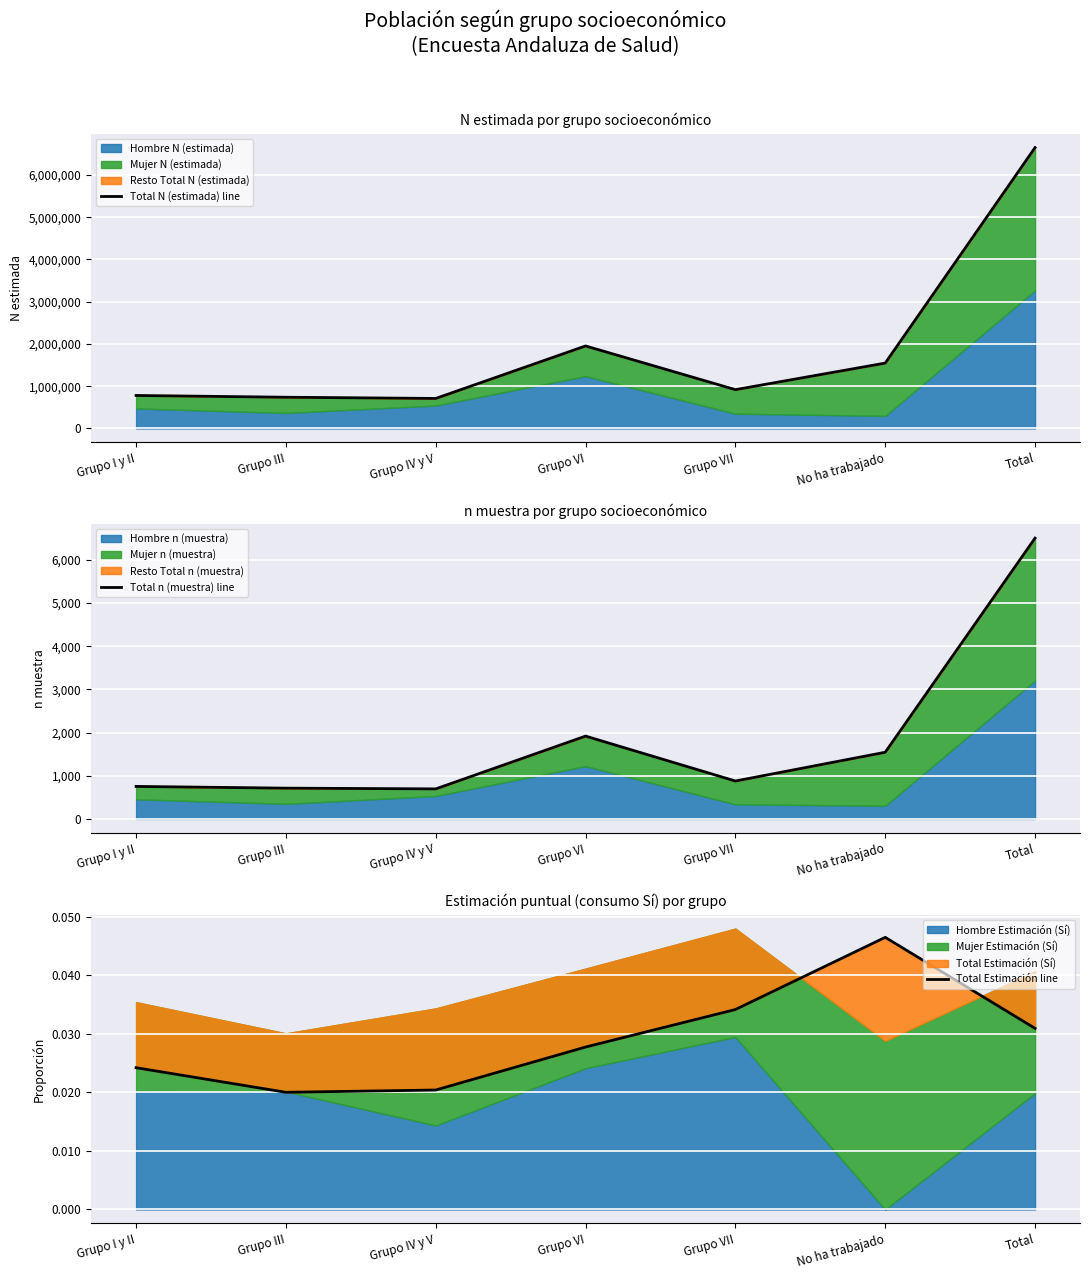

Which series has the widest spread of values?

Total N (estimada) line